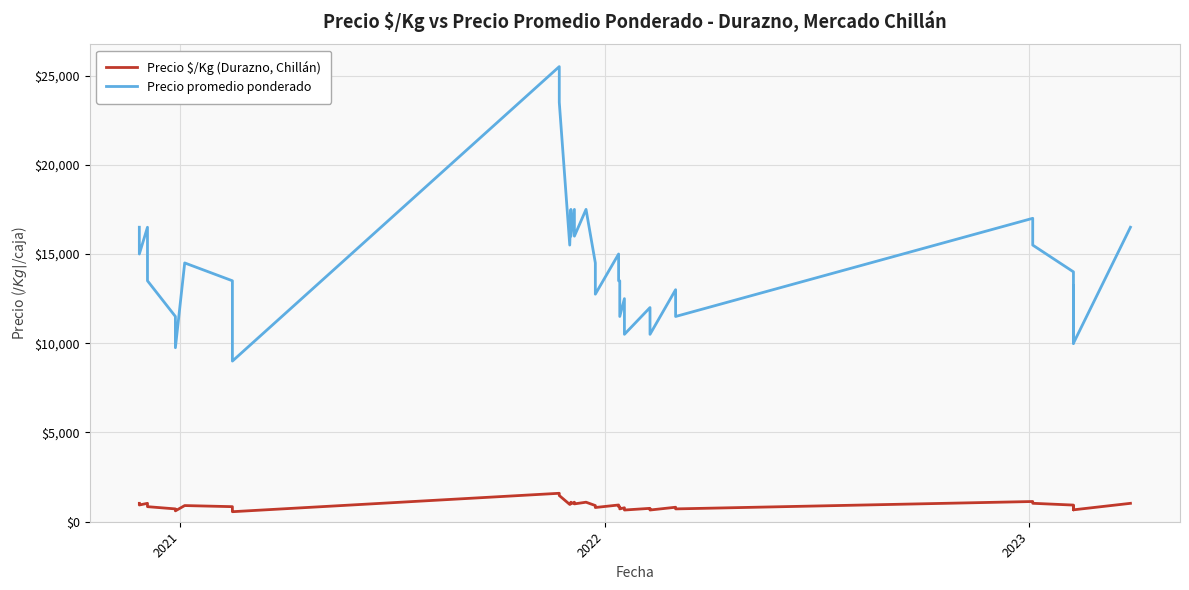

The Precio promedio ponderado series shows 4165 at 28. True or false?

False